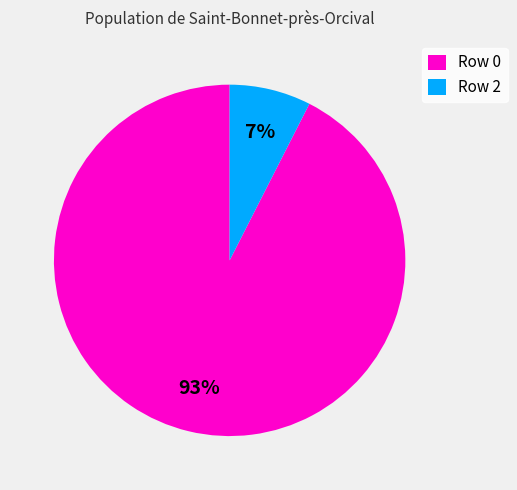

Rank the categories by value from lowest to highest.

Row 2, Row 0